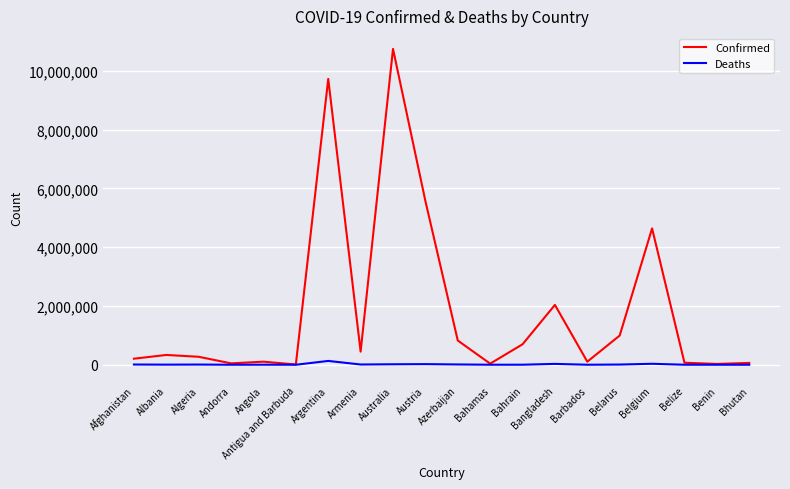

What is the greatest value displayed?

10748145